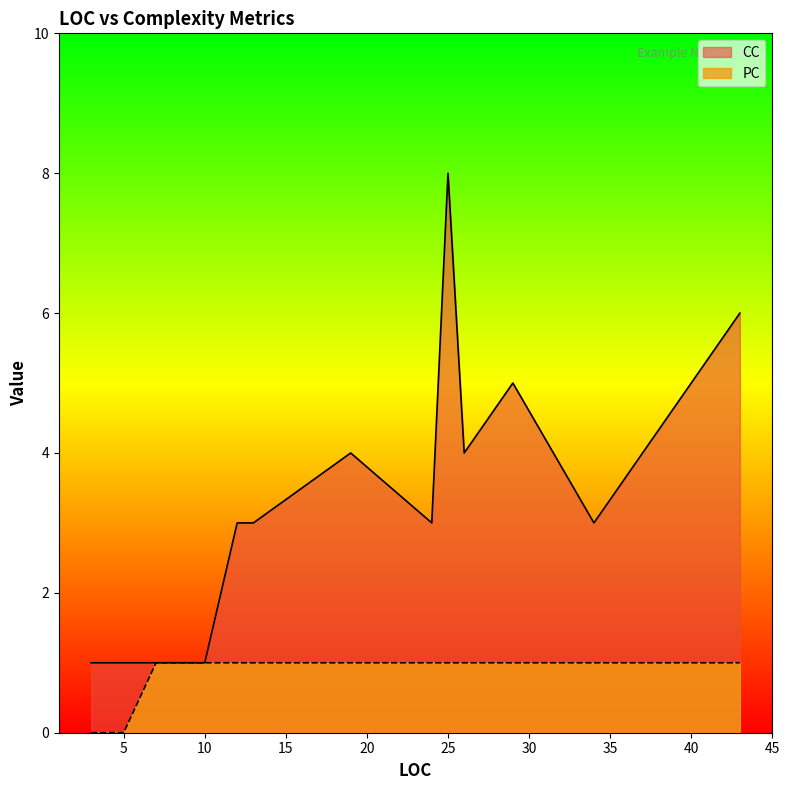

True or false: PC and CC cross at least once.

False